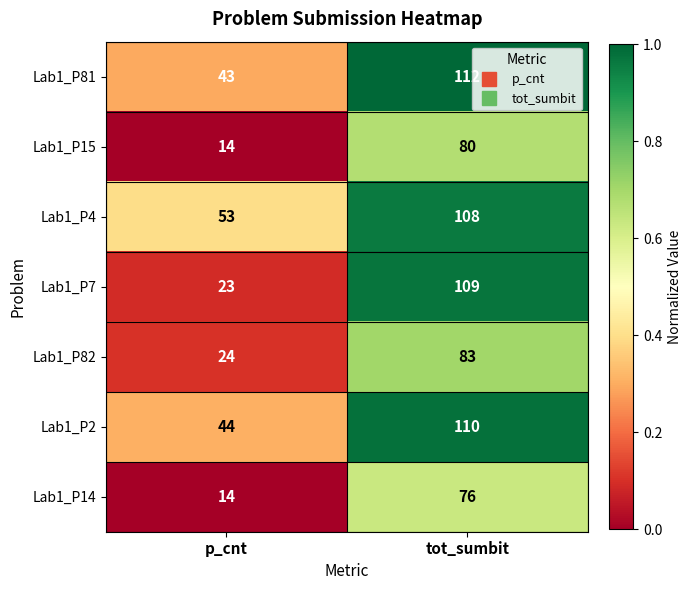

What is the smallest value displayed?

14